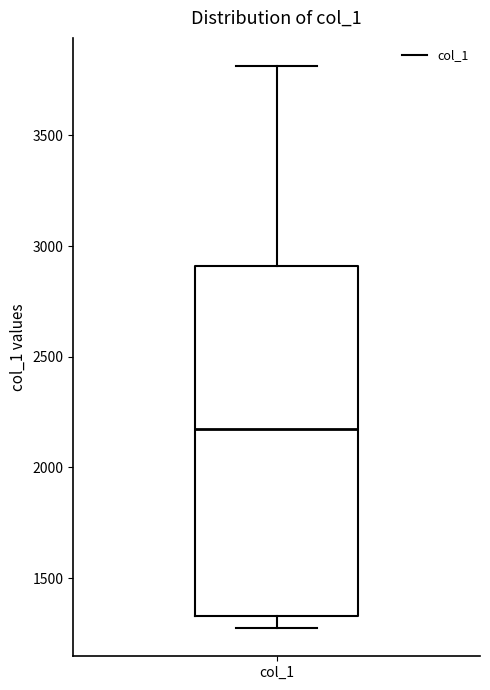

Transcribe this box plot: give where the median line is, the range the box spans, and where the two whiskers end, as read against the y-axis. The values are not printed on the chart, so give them approximately, as read against the axis.

median 2150, box 1350 to 2900, whiskers 1250 to 3800